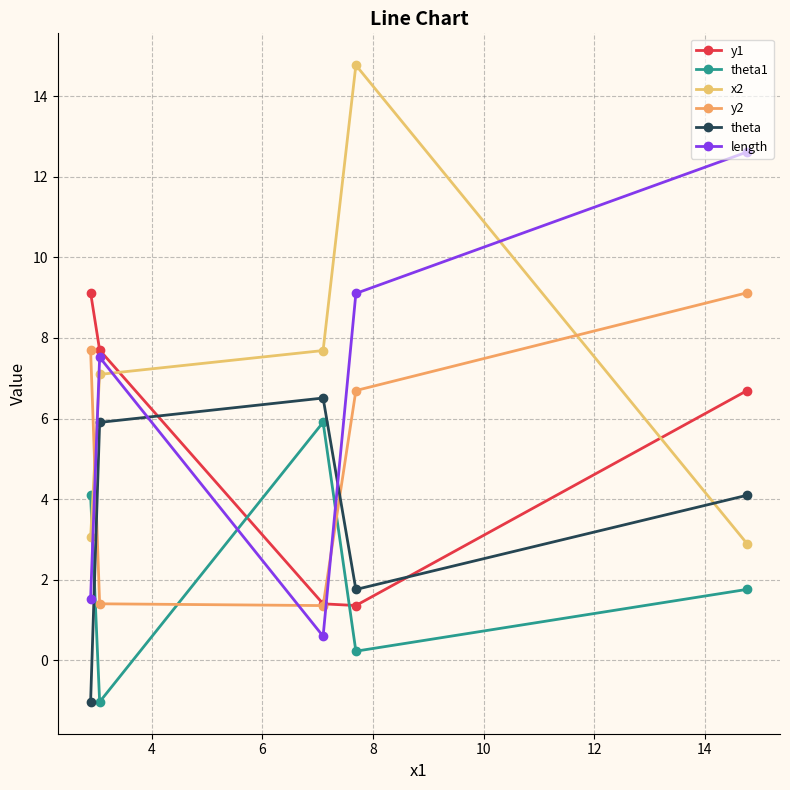

Is this an area chart (filled region under the line)?

No